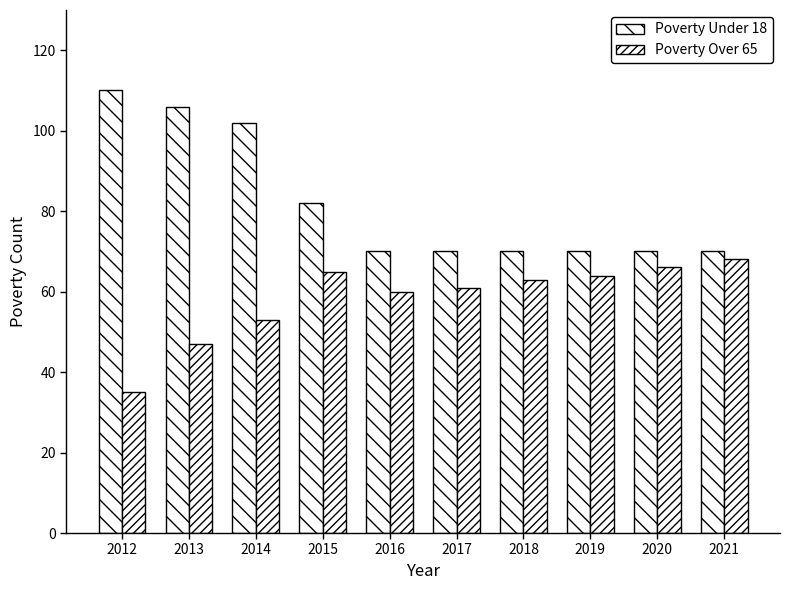

At 2017, list the series in order from smallest to largest.

Poverty Over 65, Poverty Under 18